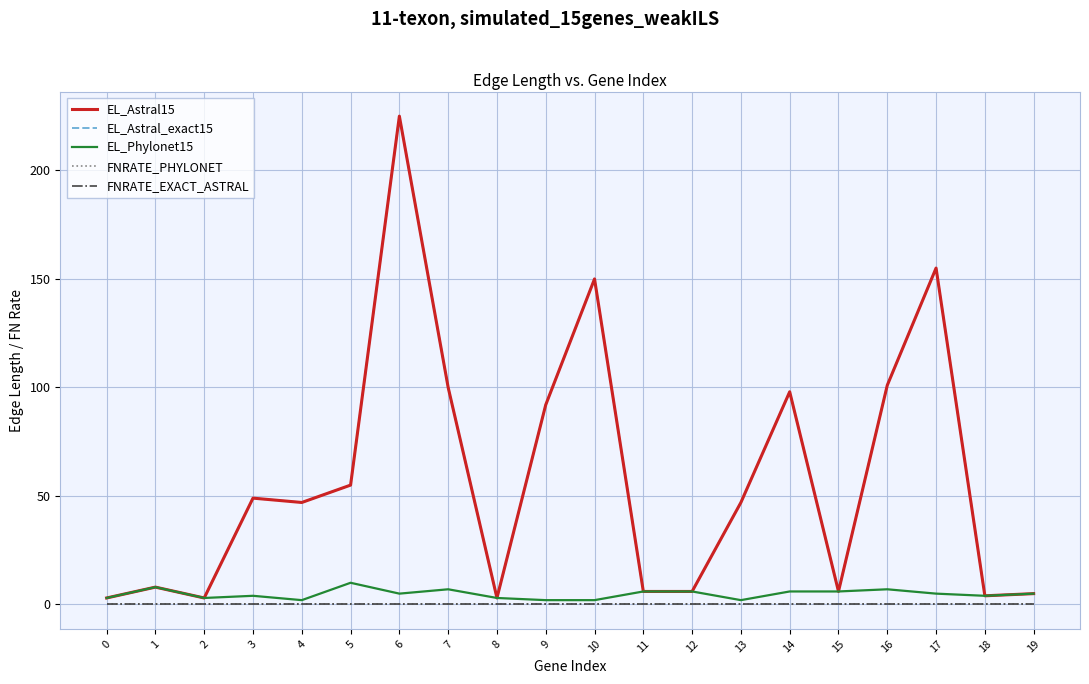

At how many categories does at least one series exceed 76?

7